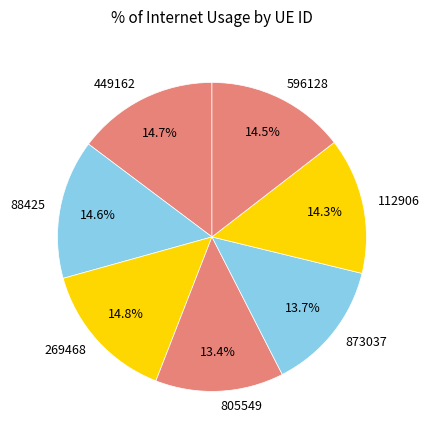

Is 269468 the majority of the pie?

No